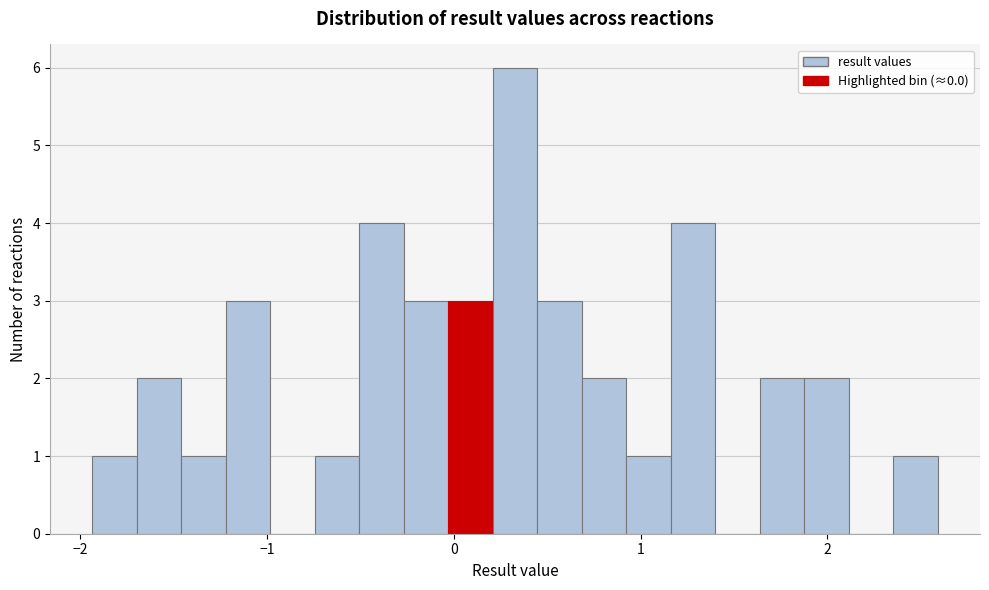

Around what value on the x-axis is the tallest bar? Give the approximate position of its centre, as read against the axis.

0.3